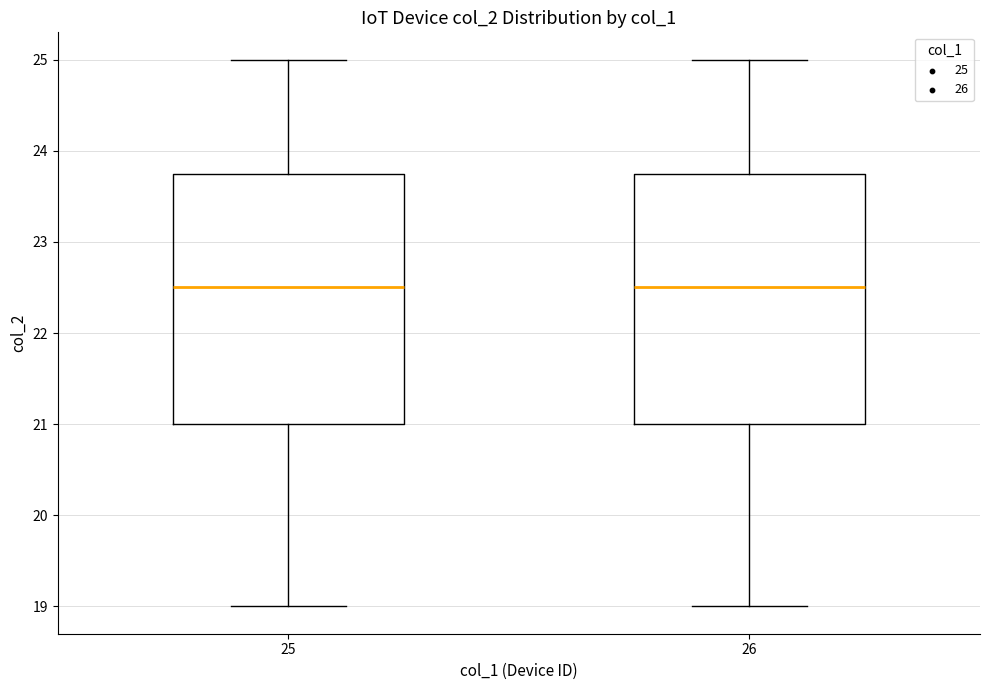

Reading left to right, read every box against the y-axis: the position of its median line, the range the box covers, and the ends of its whiskers. The values are not printed on the chart, so give them approximately, as read against the axis.

25: median 22.5, box 21.0 to 23.8, whiskers 19.0 to 25.0
26: median 22.5, box 21.0 to 23.8, whiskers 19.0 to 25.0